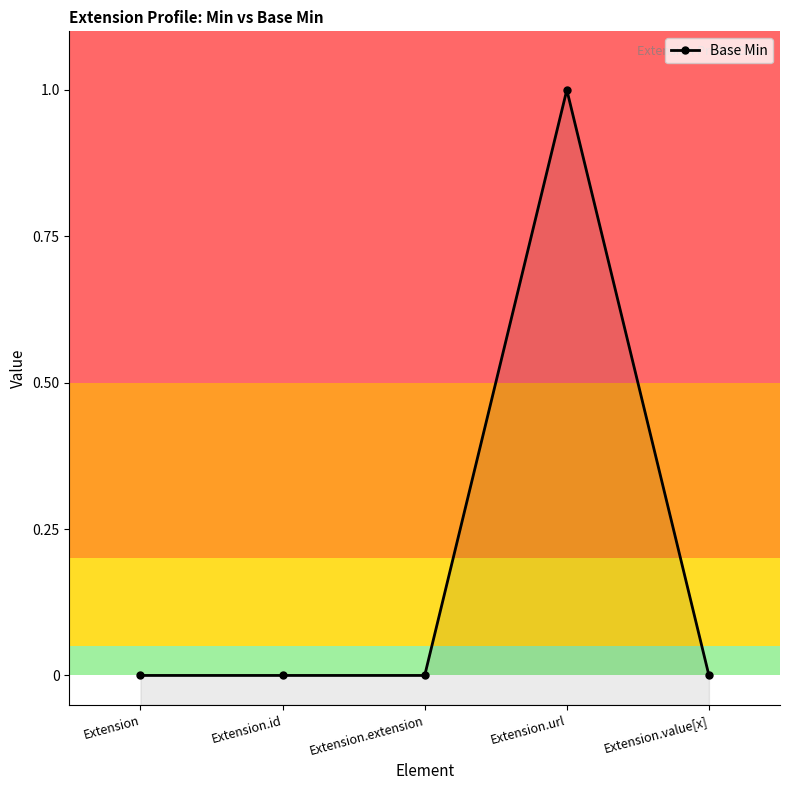

How many positive values are there?

1